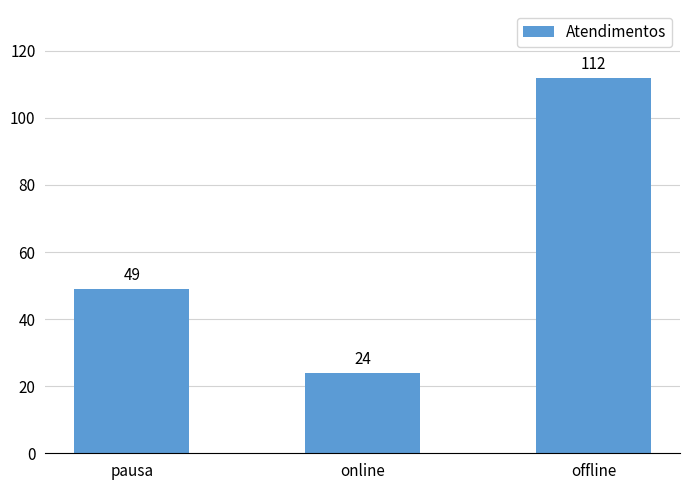

What is the sum of all values?

185